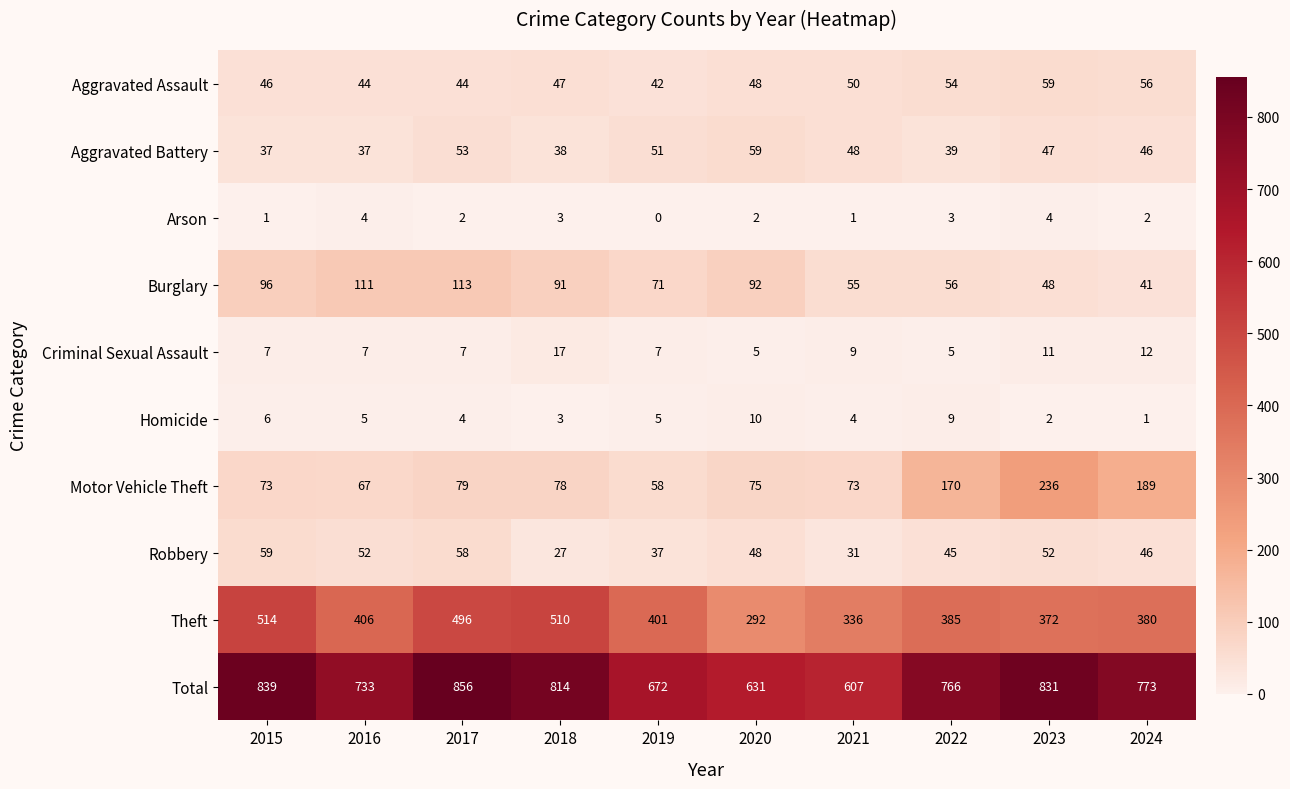

Which series has the largest total across all categories?

Total